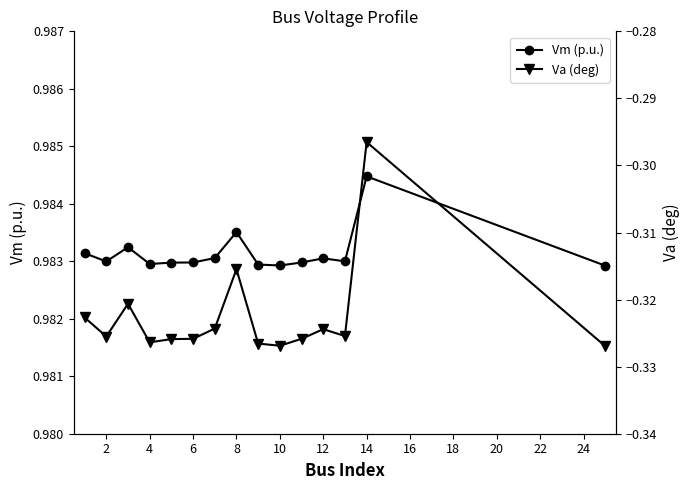

True or false: Va (deg) and Vm (p.u.) intersect in this chart.

False